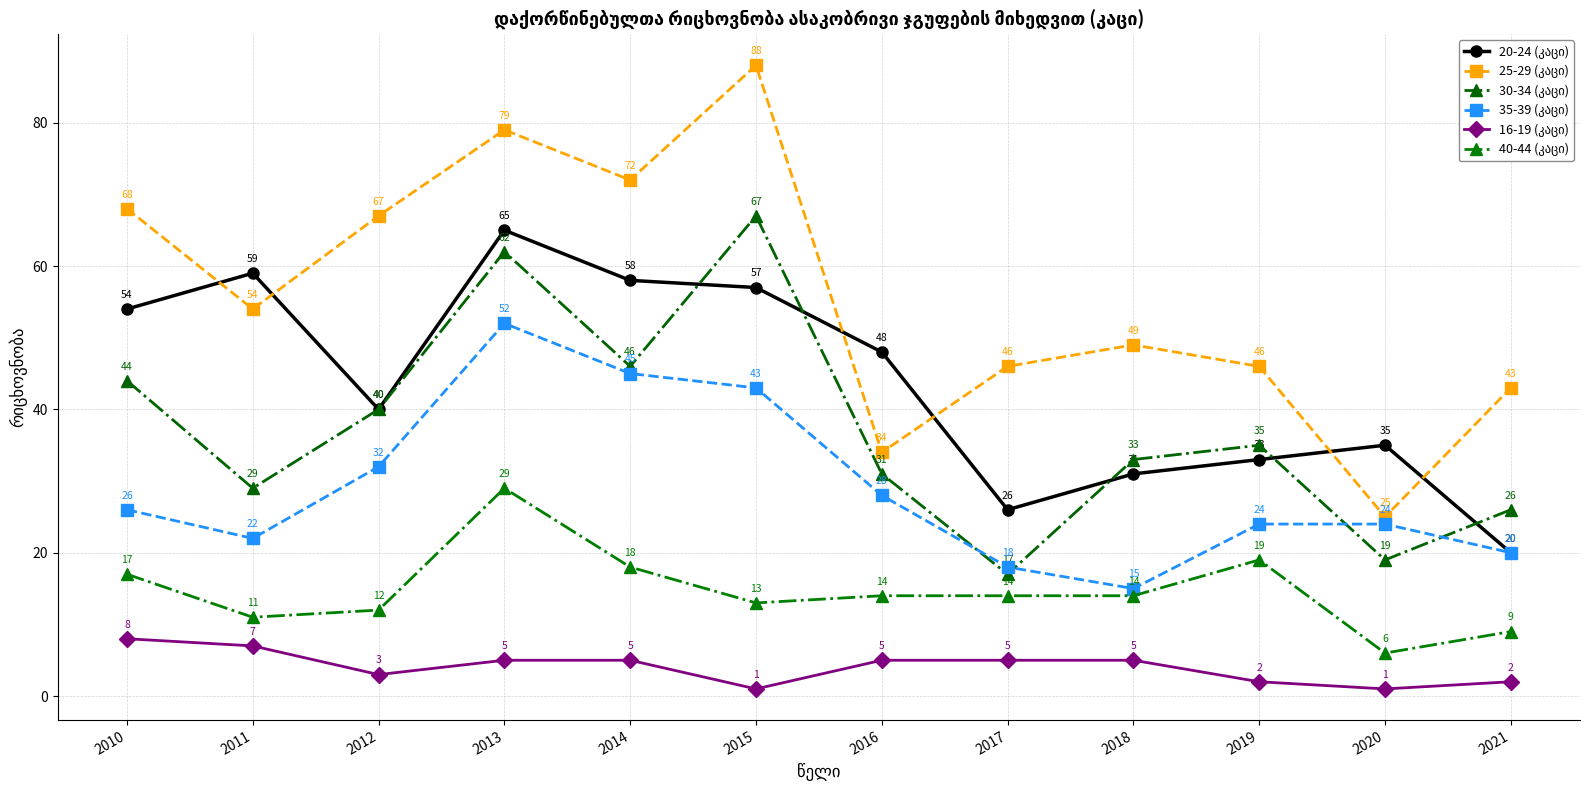

Reading right to left, transcribe all the data shown in this chart.

20-24 (კაცი): 20	35	33	31	26	48	57	58	65	40	59	54
25-29 (კაცი): 43	25	46	49	46	34	88	72	79	67	54	68
30-34 (კაცი): 26	19	35	33	17	31	67	46	62	40	29	44
35-39 (კაცი): 20	24	24	15	18	28	43	45	52	32	22	26
16-19 (კაცი): 2	1	2	5	5	5	1	5	5	3	7	8
40-44 (კაცი): 9	6	19	14	14	14	13	18	29	12	11	17